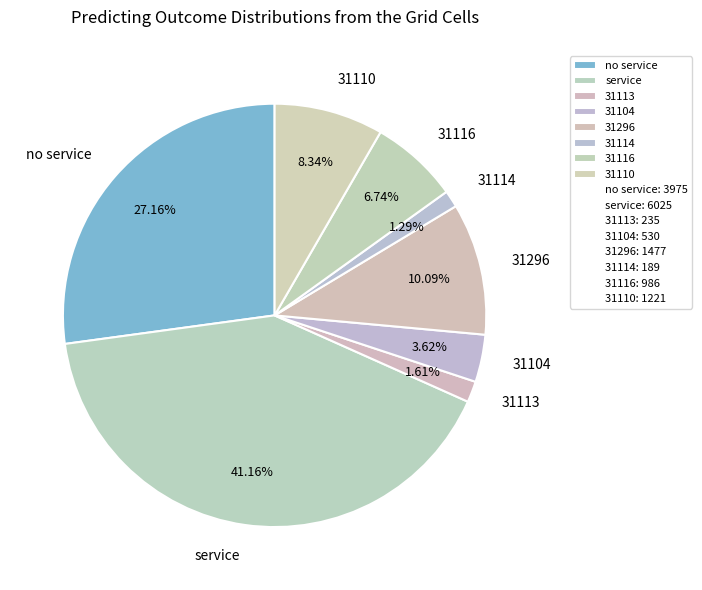

Approximately how many times larger is the value at service compared to 31104?

11.4